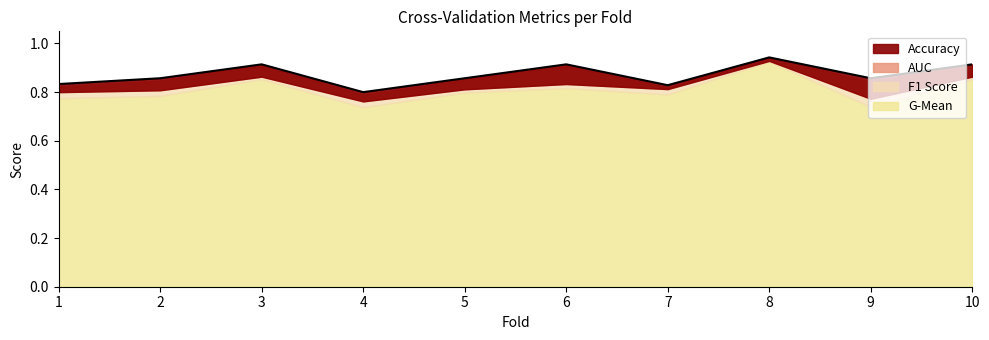

How many lines are shown in the chart?

4